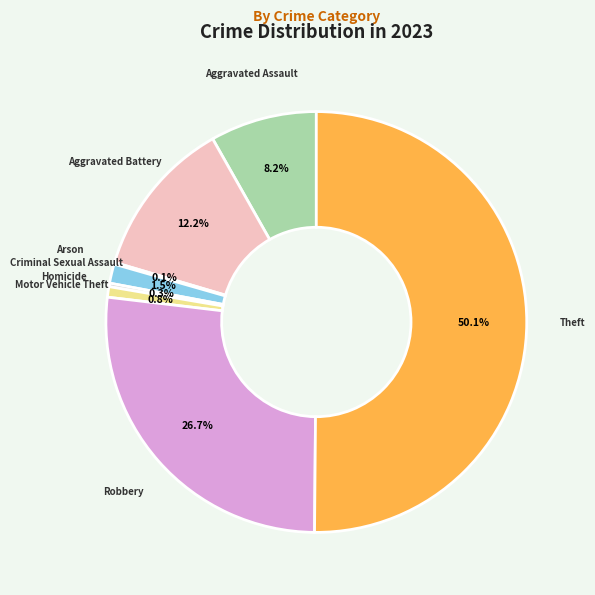

Combined, what portion of the pie is Aggravated Battery and Theft?

62.4%